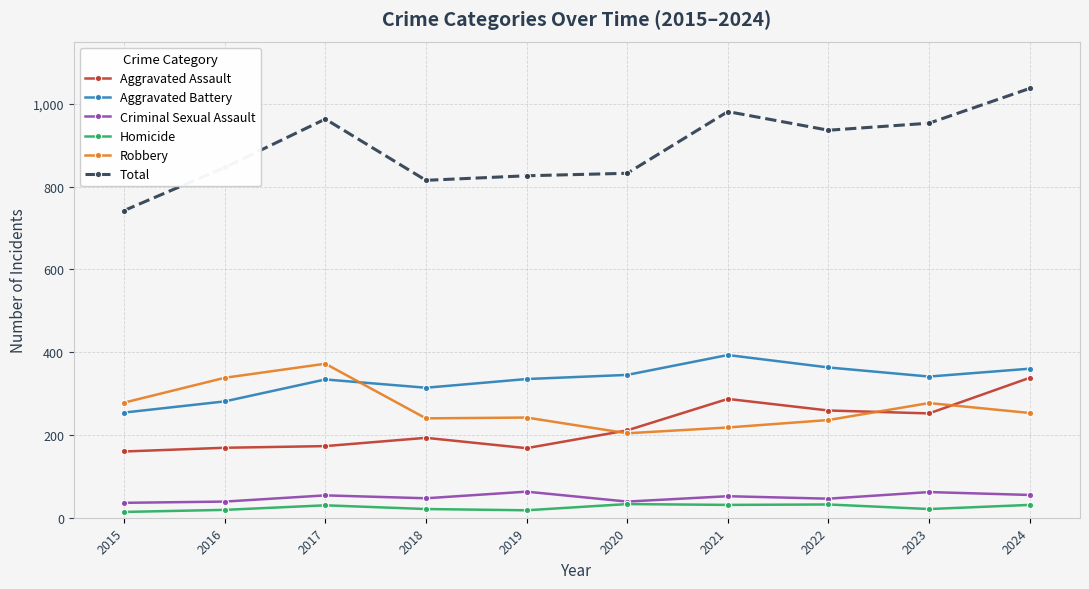

How many lines are shown in the chart?

6